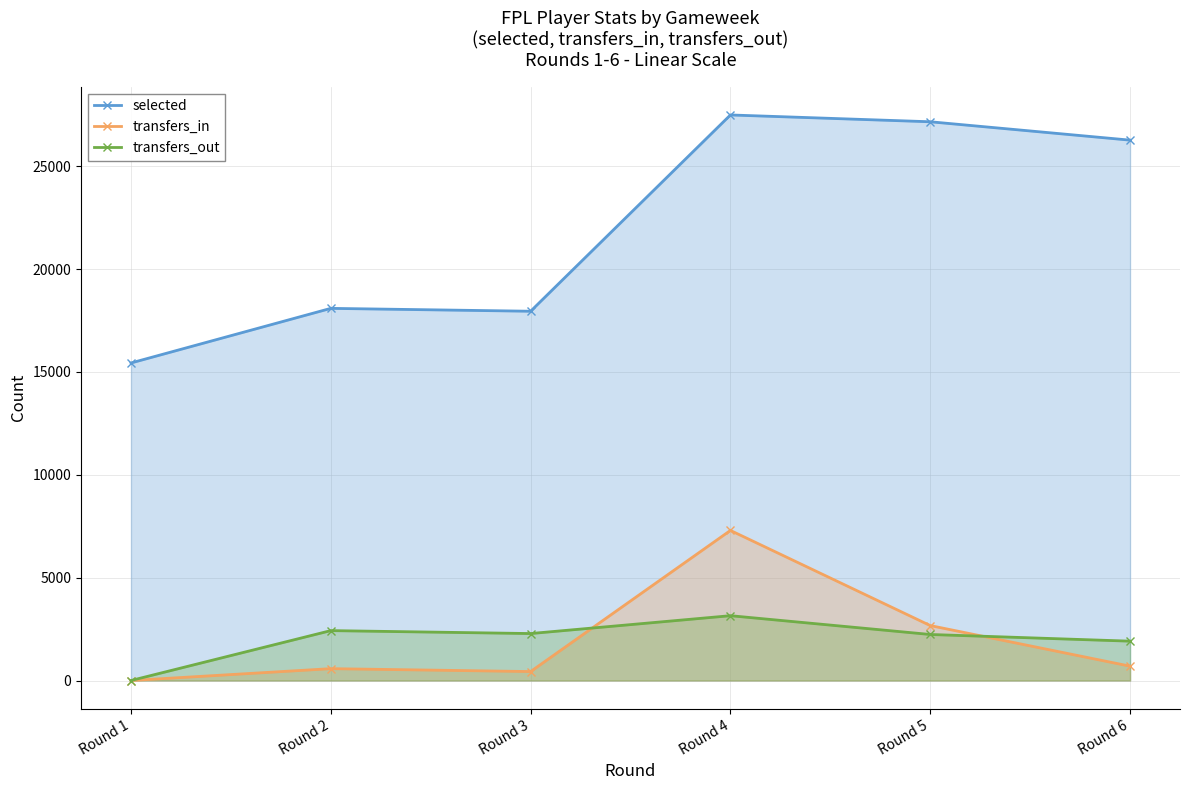

True or false: selected has a value of 6143 at Round 1.

False